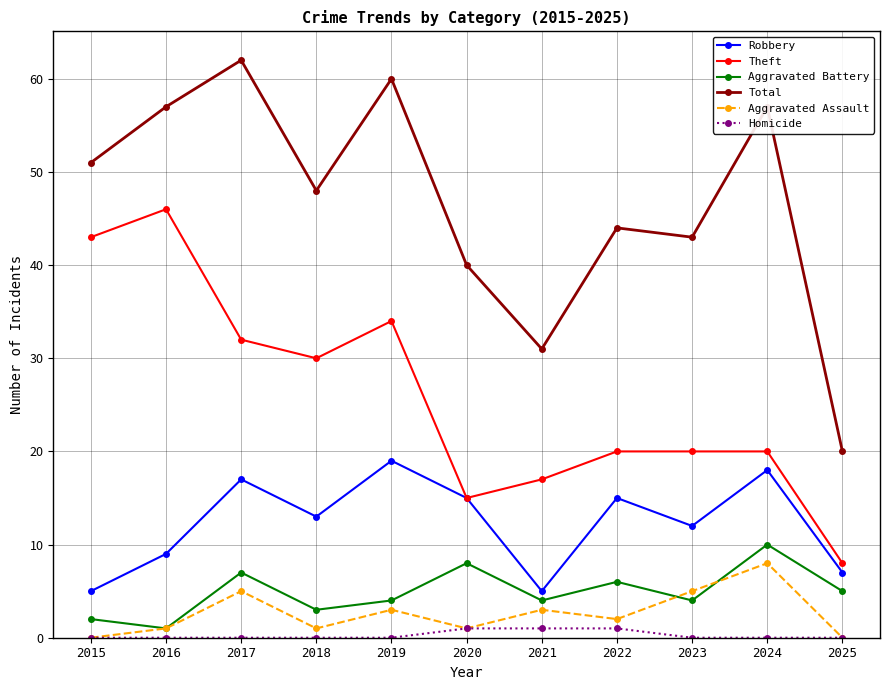

Reading left to right, transcribe all the data shown in this chart.

Robbery: 2015=5	2016=9	2017=17	2018=13	2019=19	2020=15	2021=5	2022=15	2023=12	2024=18	2025=7
Theft: 2015=43	2016=46	2017=32	2018=30	2019=34	2020=15	2021=17	2022=20	2023=20	2024=20	2025=8
Aggravated Battery: 2015=2	2016=1	2017=7	2018=3	2019=4	2020=8	2021=4	2022=6	2023=4	2024=10	2025=5
Total: 2015=51	2016=57	2017=62	2018=48	2019=60	2020=40	2021=31	2022=44	2023=43	2024=57	2025=20
Aggravated Assault: 2015=0	2016=1	2017=5	2018=1	2019=3	2020=1	2021=3	2022=2	2023=5	2024=8	2025=0
Homicide: 2015=0	2016=0	2017=0	2018=0	2019=0	2020=1	2021=1	2022=1	2023=0	2024=0	2025=0